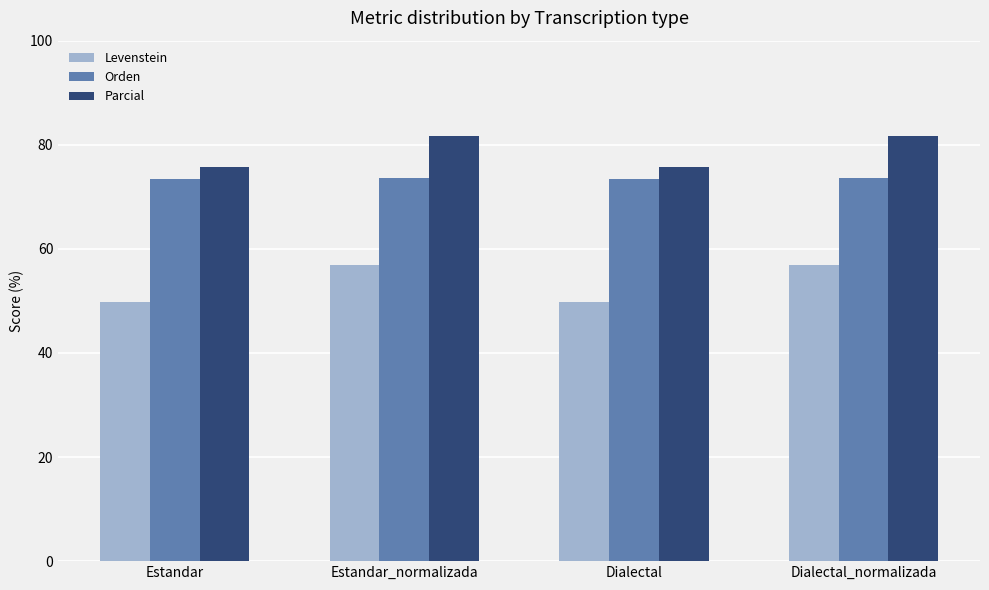

What is the difference between the maximum and minimum values in the Levenstein series?

7.1